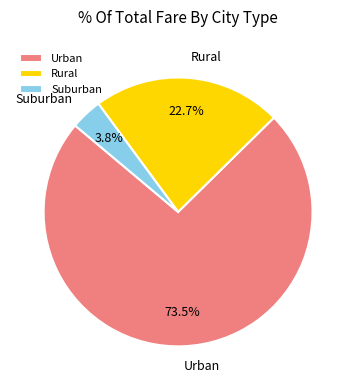

Combined, what portion of the pie is Suburban and Urban?

77.3%